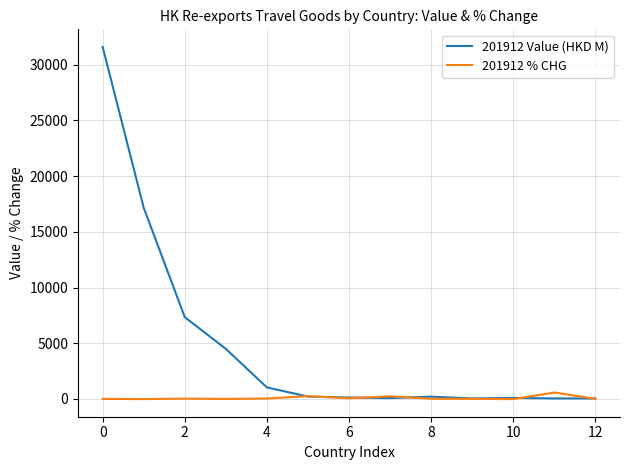

What is the maximum value shown in the chart?

31598.8